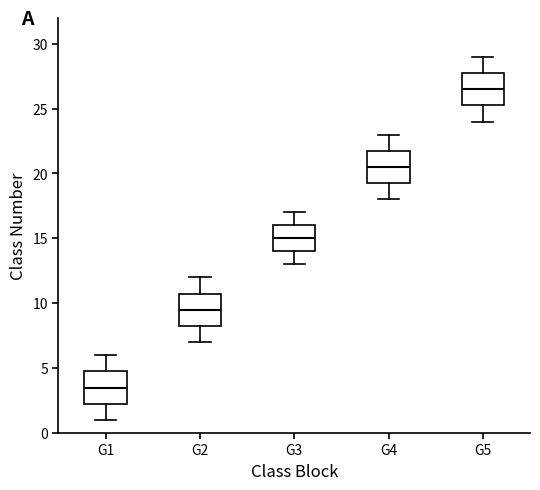

Which box's median line is the lowest?

G1